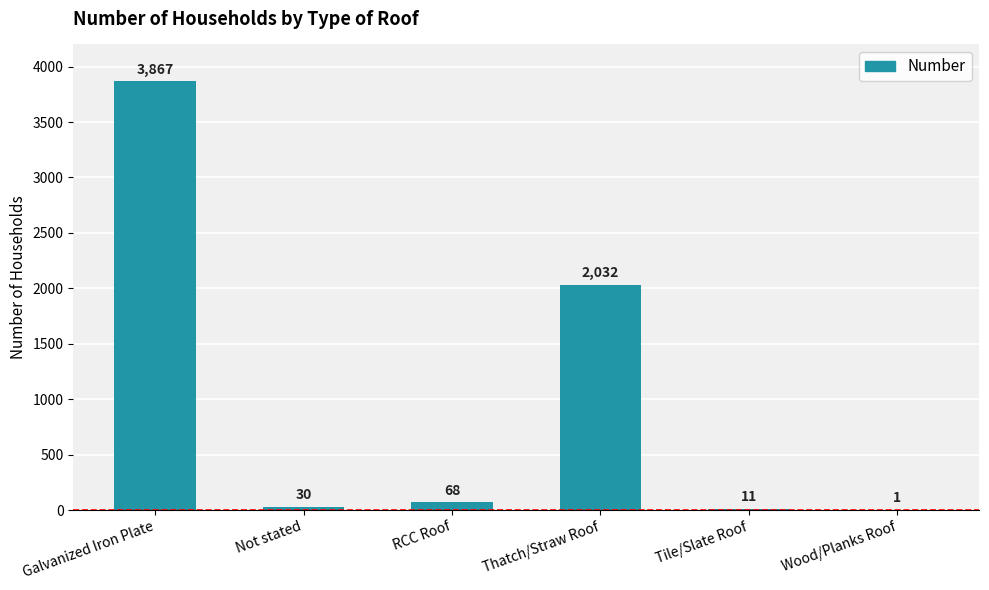

True or false: the data shows 68 at RCC Roof.

True